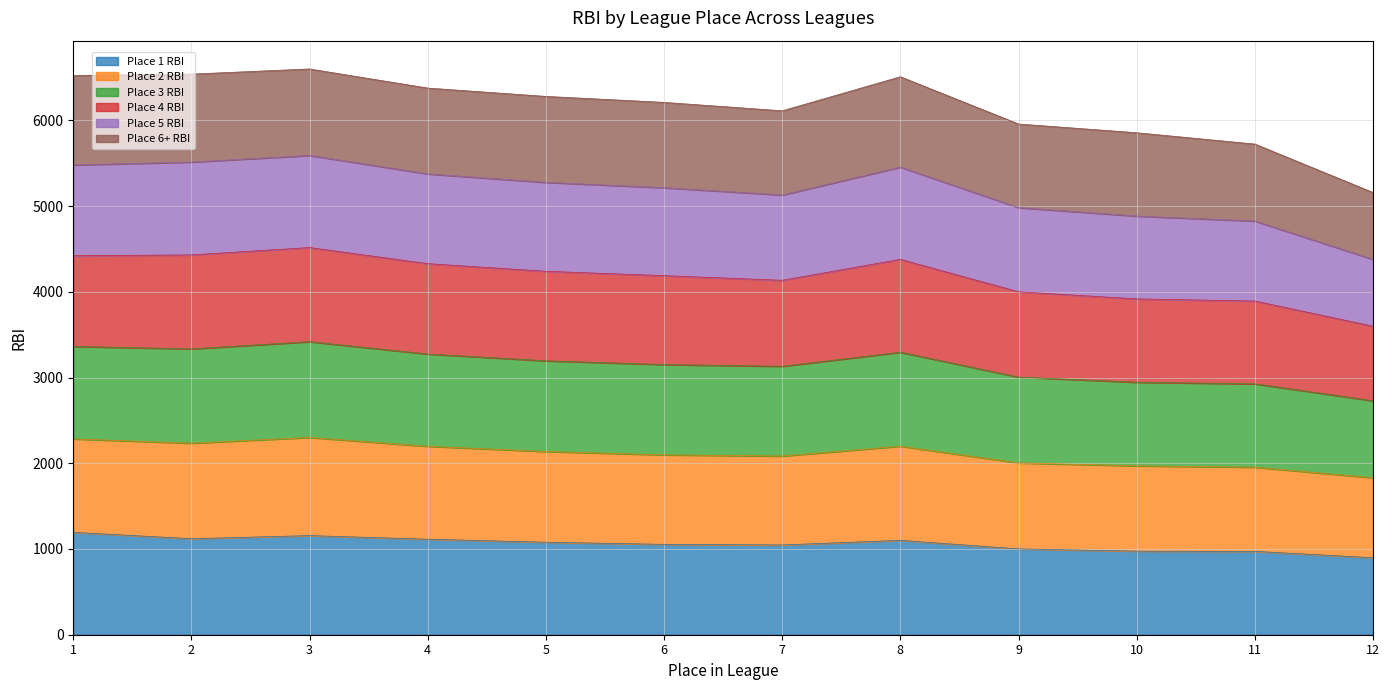

In Place 1 RBI, how many points are lower than both neighbors (excluding endpoints)?

2